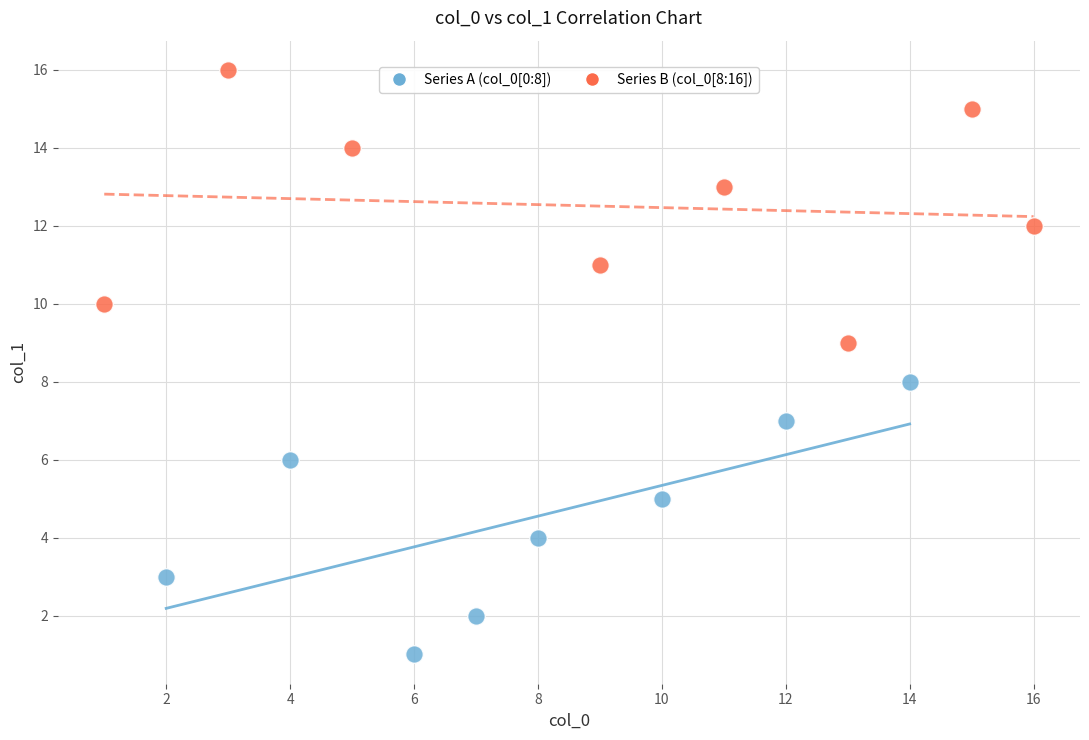

Which series reaches the minimum Y coordinate?

Series A (col_0[0:8])